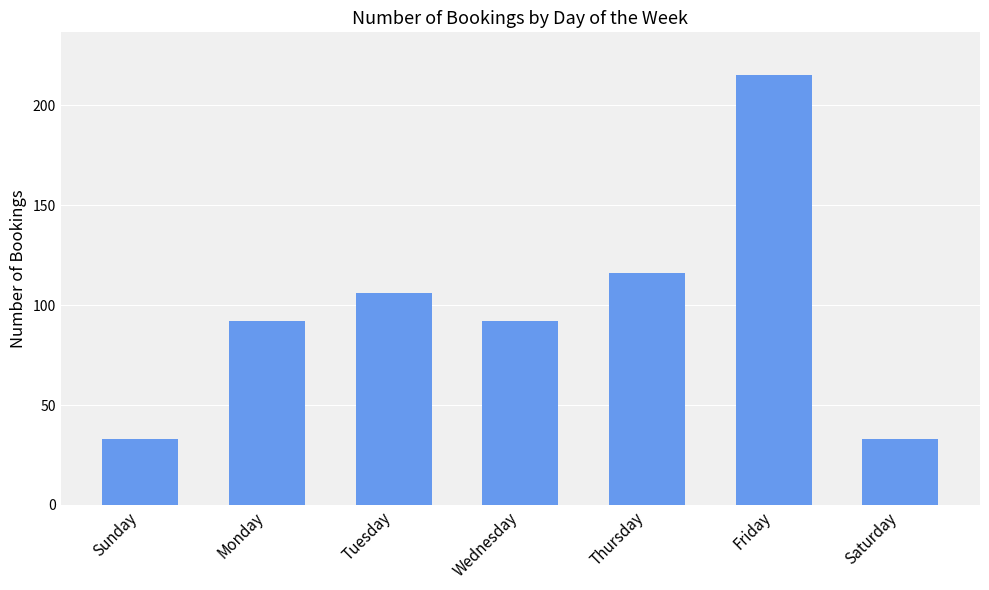

What is the smallest value displayed?

33